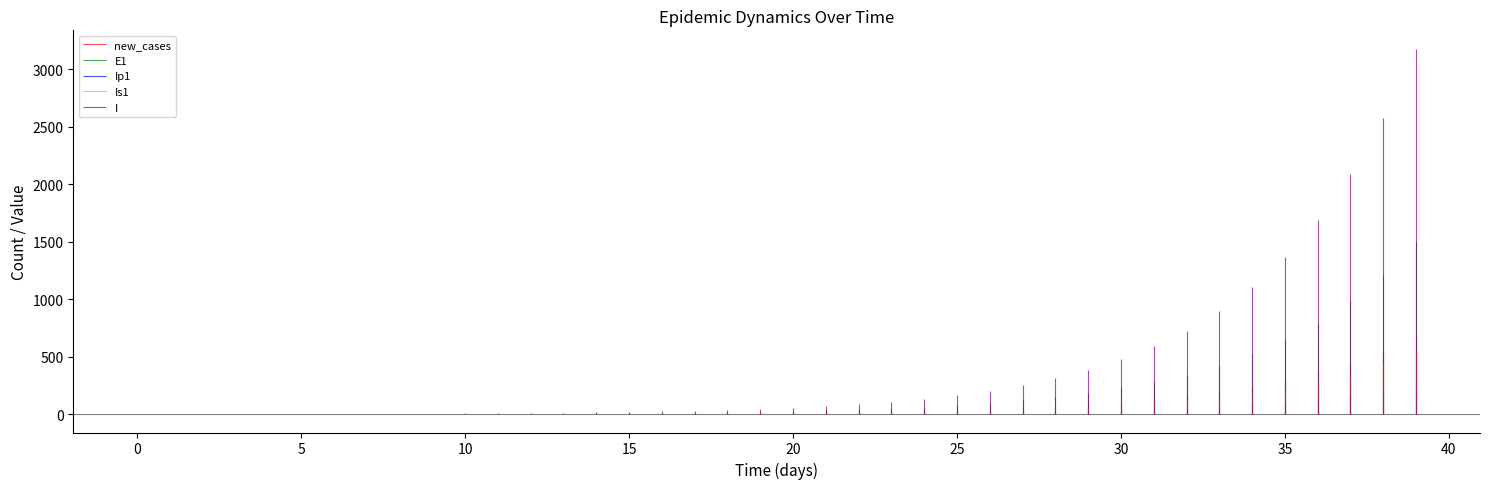

List the labels in order of Is1 value, largest first.

39, 38, 37, 36, 35, 34, 33, 32, 31, 30, 29, 28, 27, 26, 25, 24, 23, 22, 21, 20, 19, 18, 17, 16, 15, 14, 13, 12, 11, 10, 9, 0, 8, 1, 7, 2, 6, 5, 3, 4